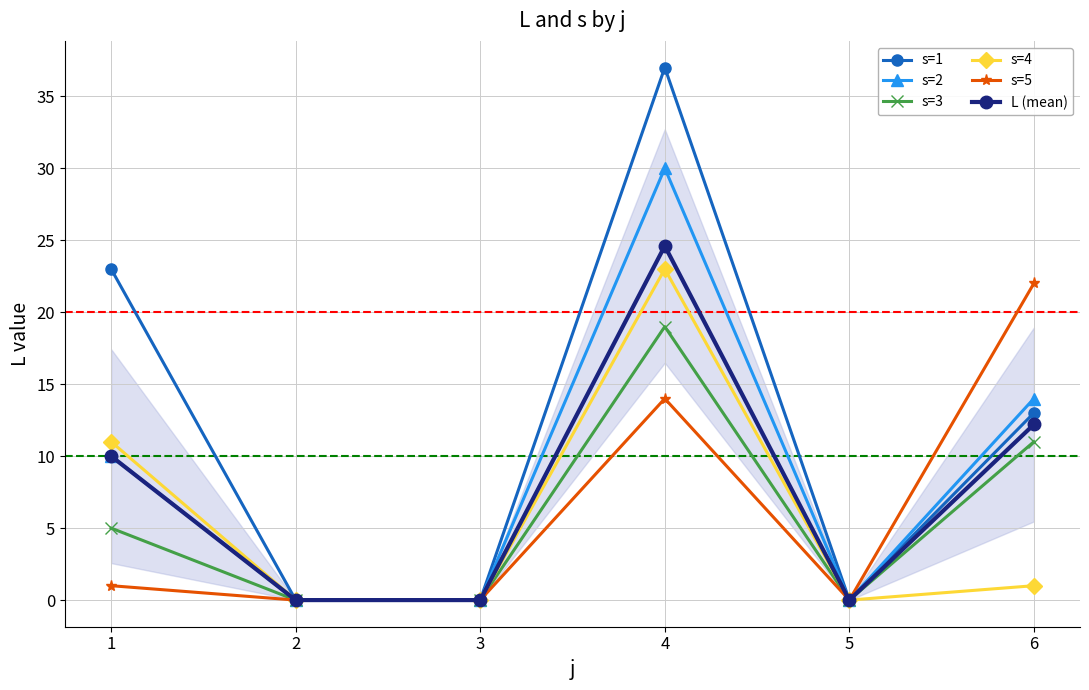

At which label does s=3 reach its minimum?

2